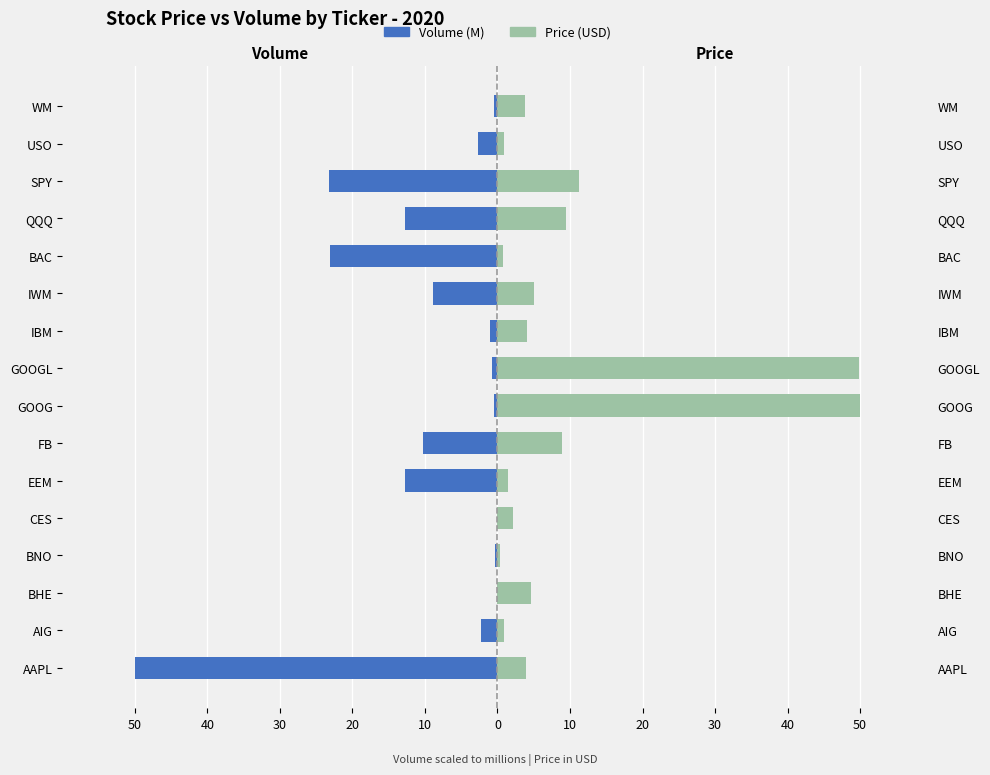

Does the chart contain any negative values?

Yes